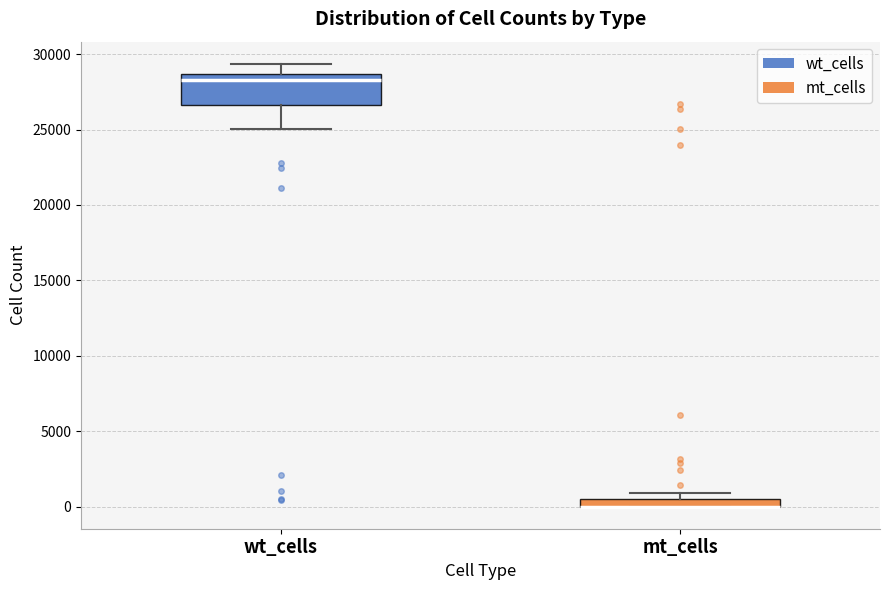

Where is the upper edge of the box for mt_cells on the y-axis? The values are not printed on the chart, so give them approximately, as read against the axis.

500